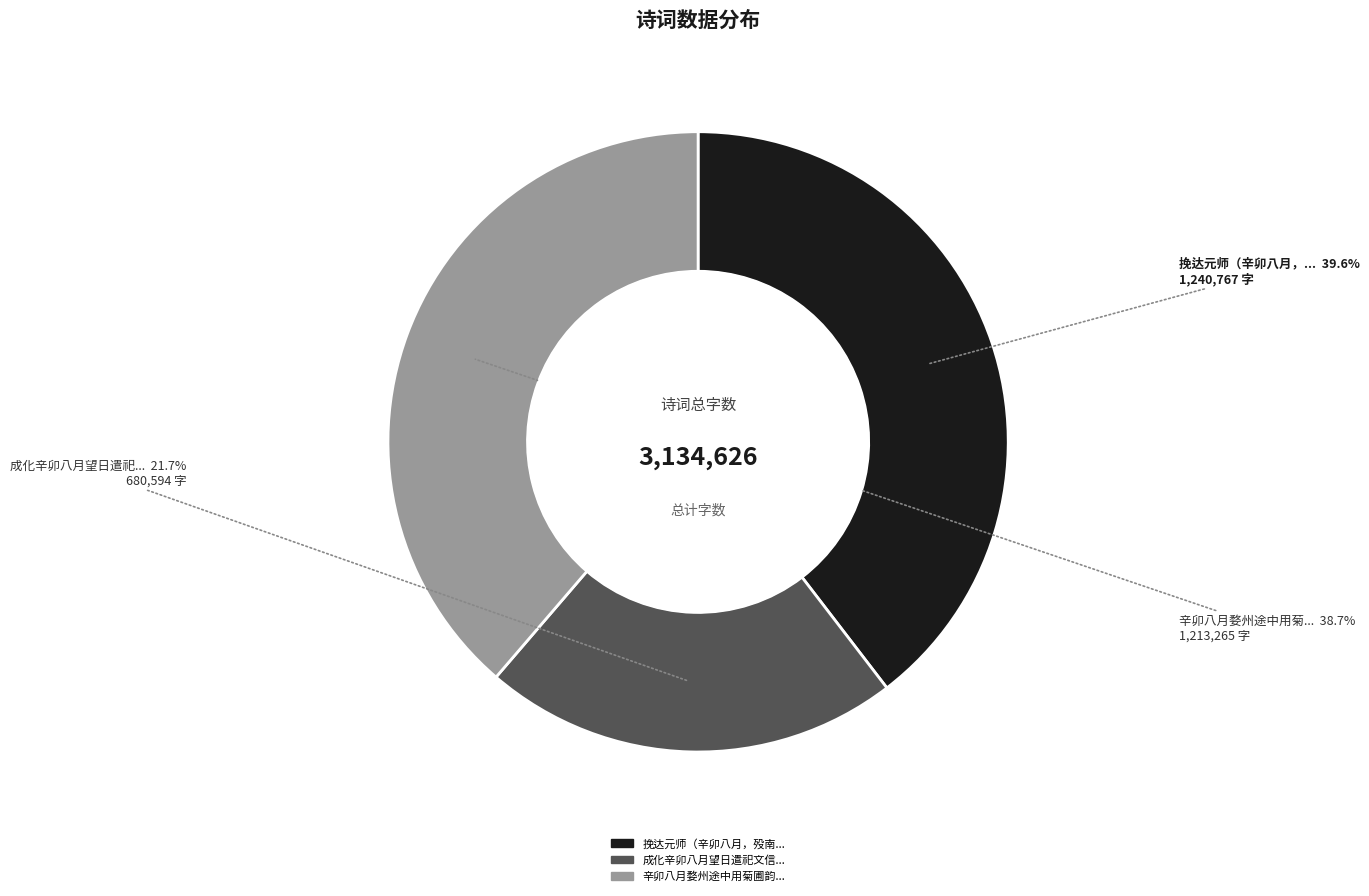

Is there any slice that represents more than half of the pie?

No